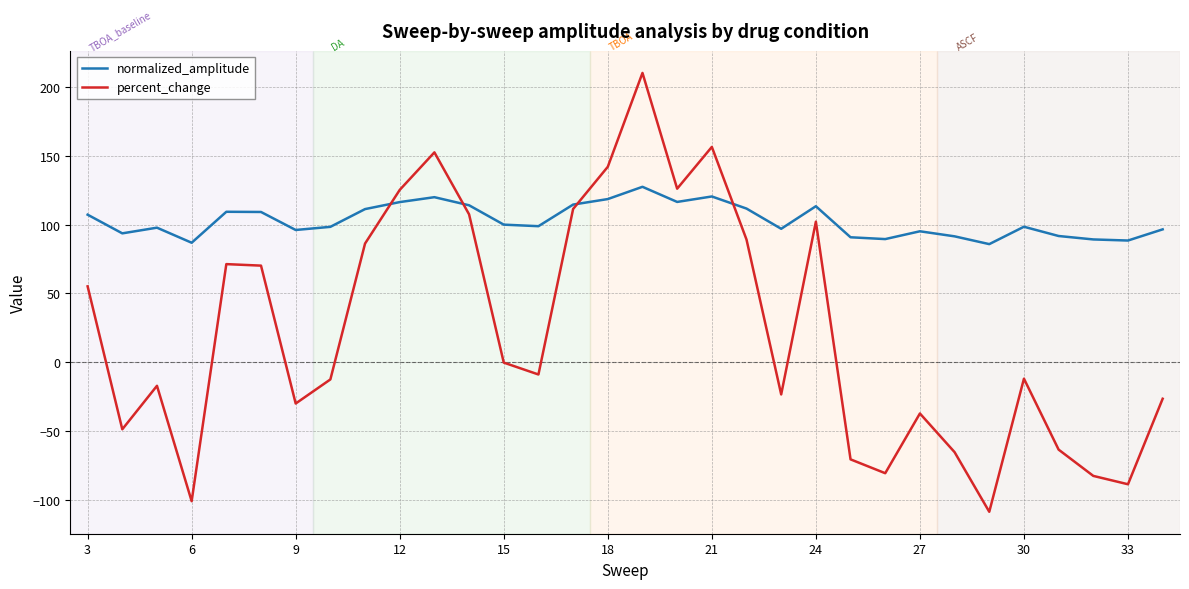

Which series has the largest total across all categories?

normalized_amplitude